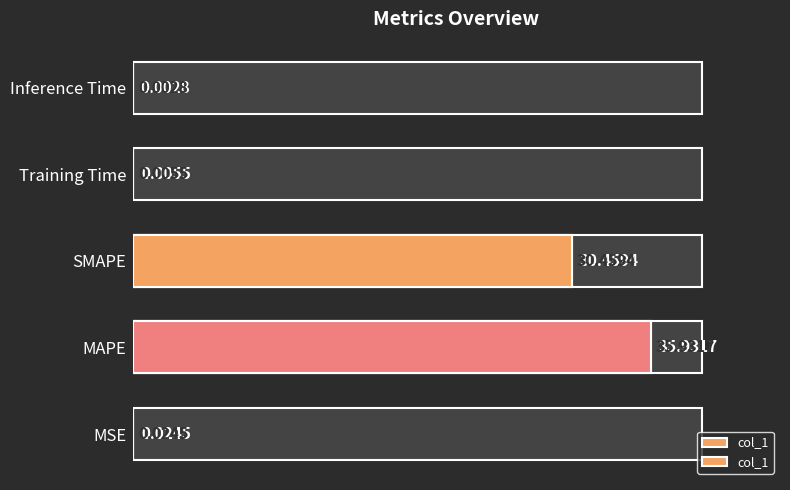

Count the number of categories in the chart.

5